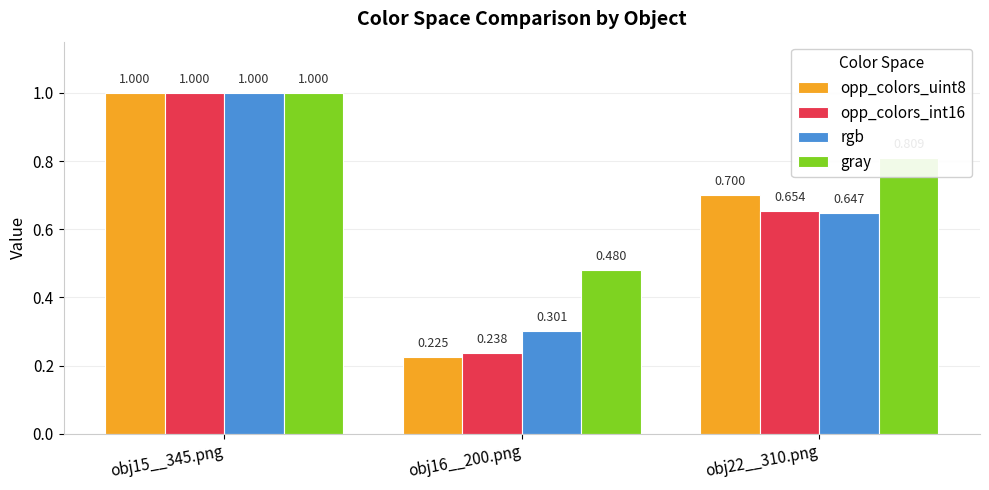

What is the difference between the highest and lowest values at obj16__200.png?

0.3